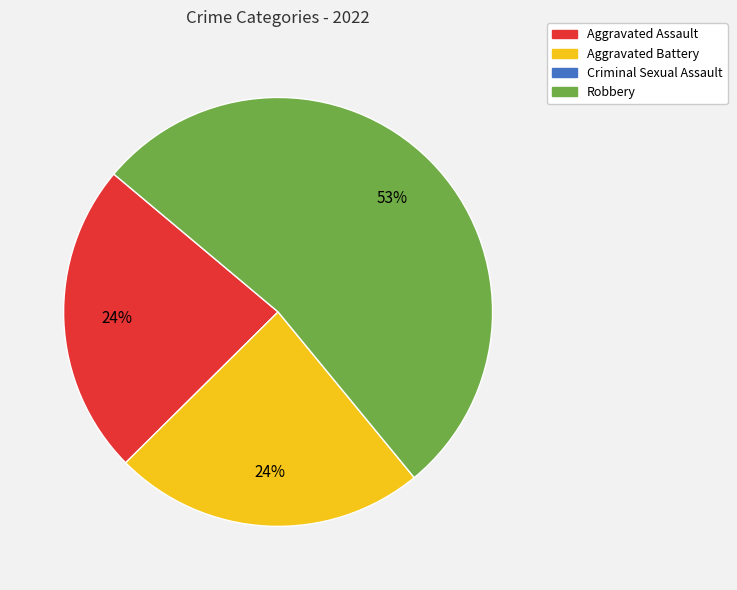

Is there any slice that represents more than half of the pie?

Yes